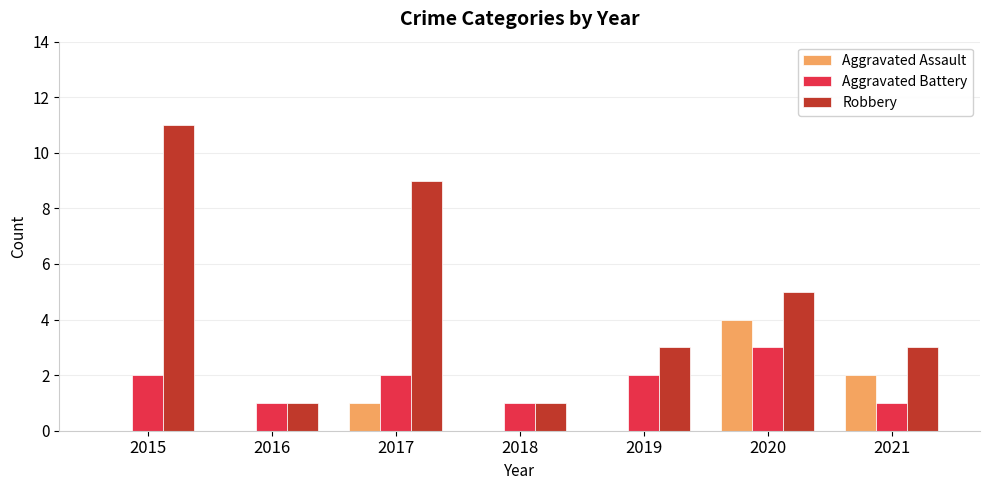

How many groups of bars are there?

7